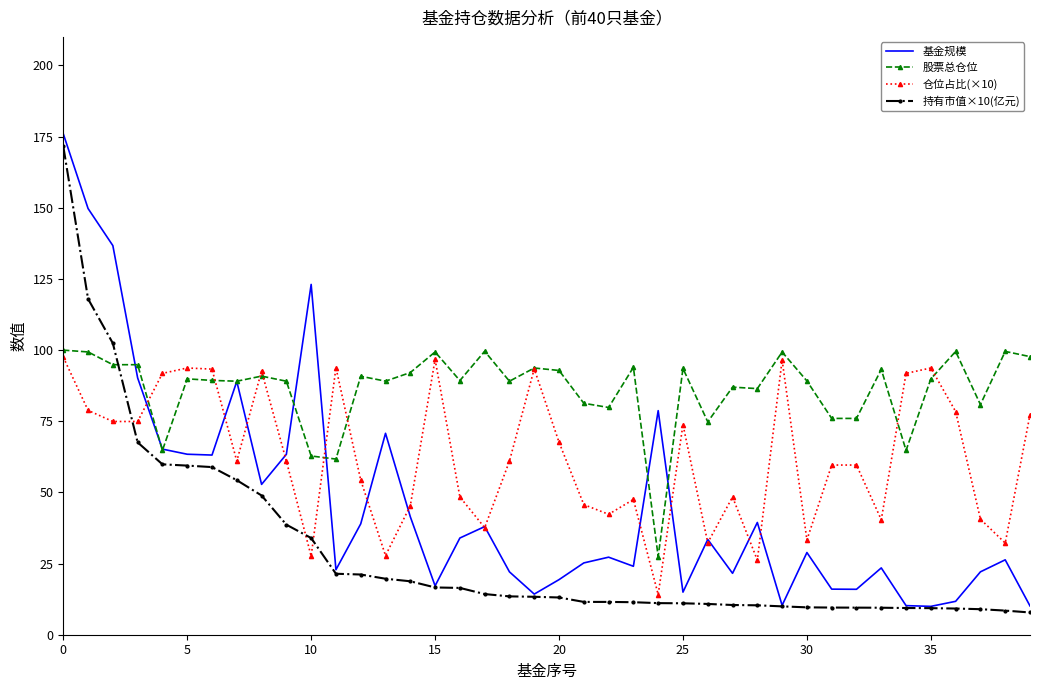

How many categories are shown in the chart?

40